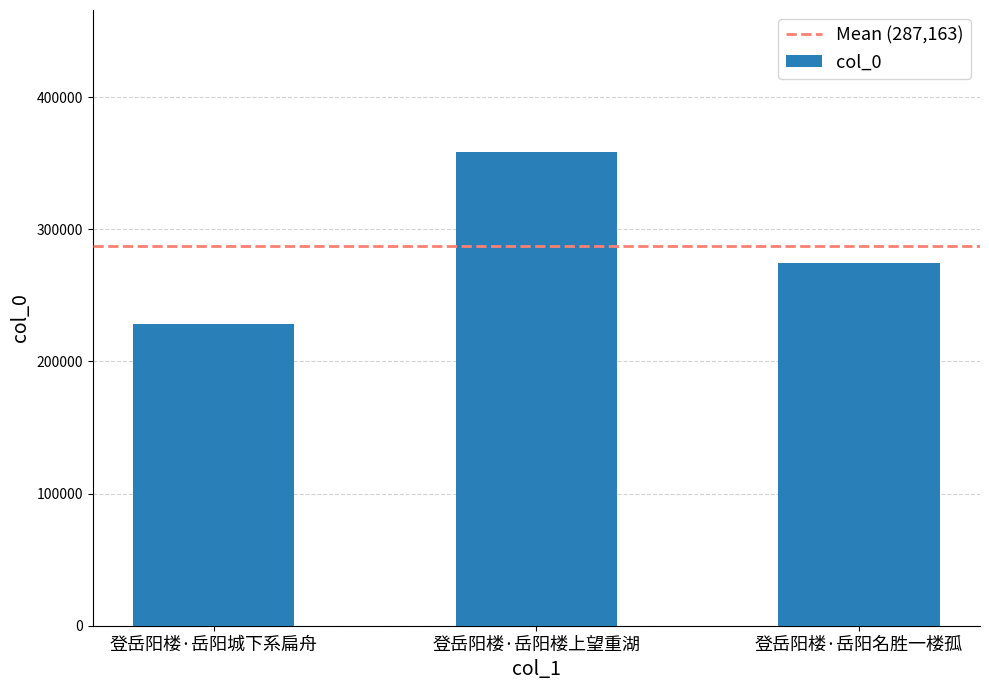

Reading left to right, what are all the values shown in this chart?

228428	358401	274661